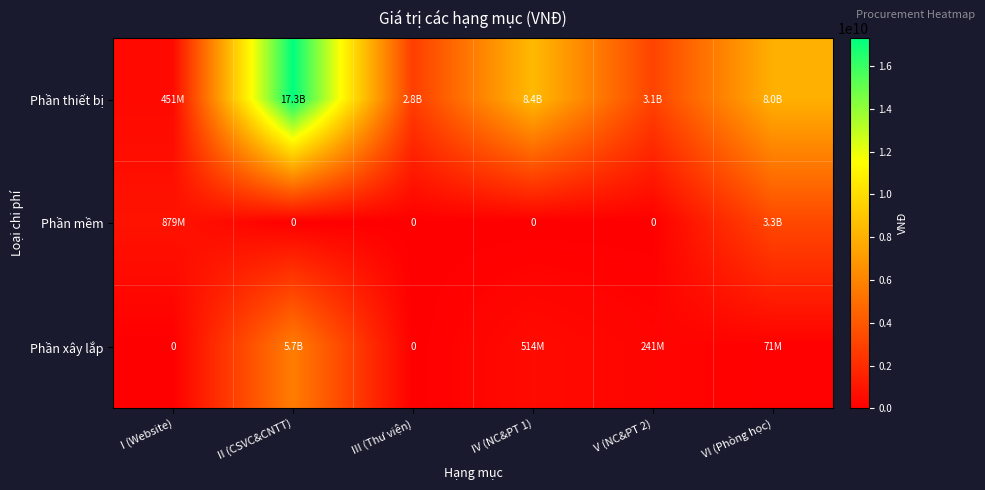

Which category has the lowest value in the Phần mềm series?

II (CSVC&CNTT)